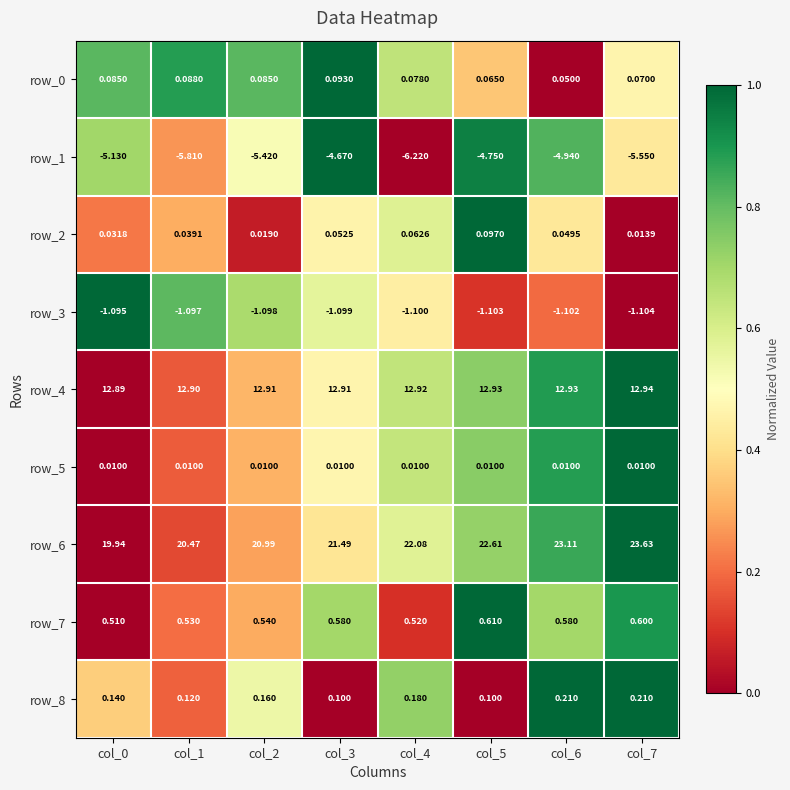

Is the value of row_5 at col_1 greater than the value of row_2 at col_4?

No